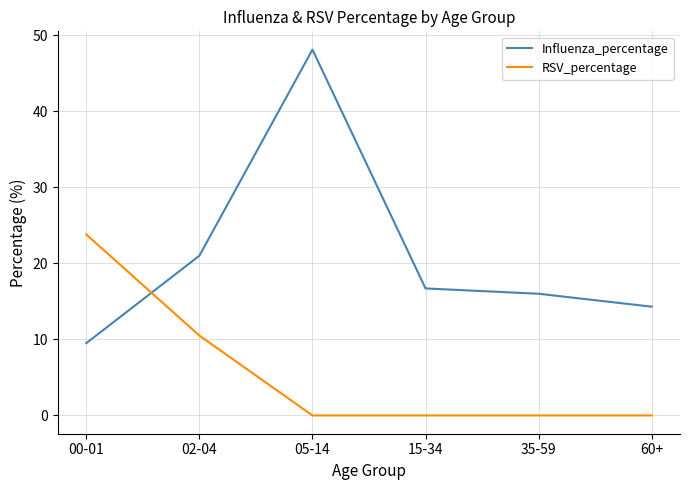

Where do Influenza_percentage and RSV_percentage first cross each other?

00-01 and 02-04